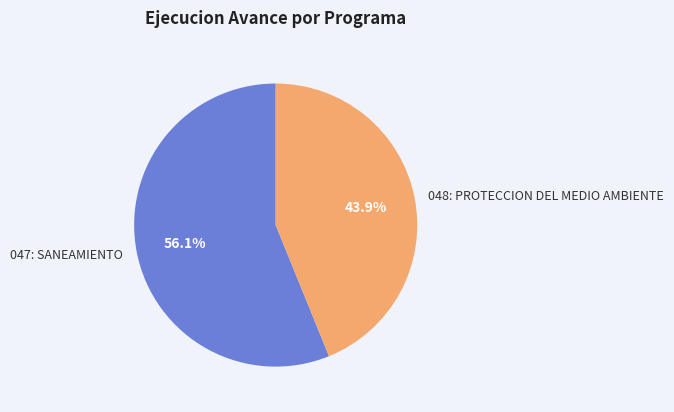

Does 047: SANEAMIENTO represent more than half of the total?

Yes